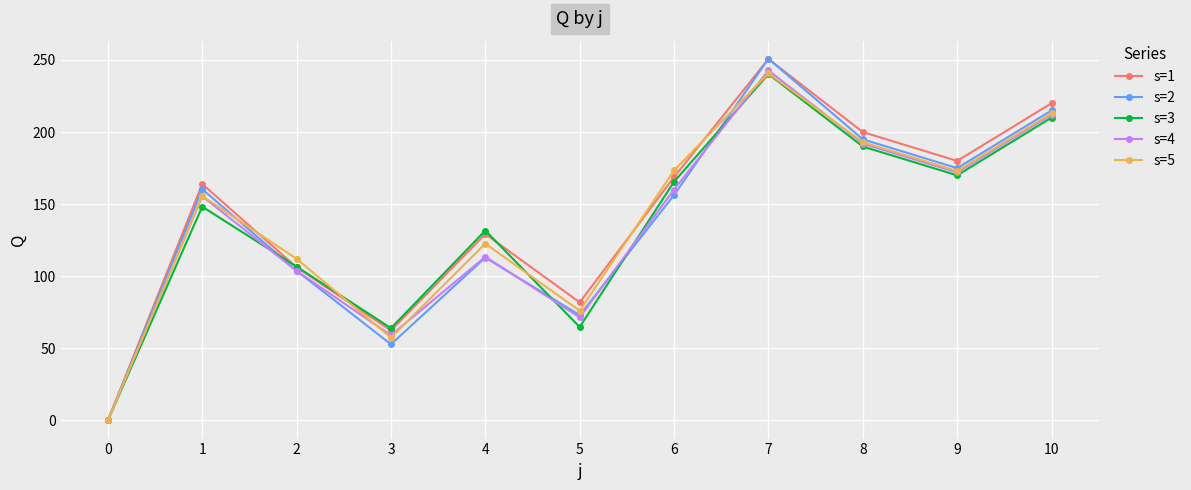

True or false: s=3 has a value of 131.7 at 4.

True